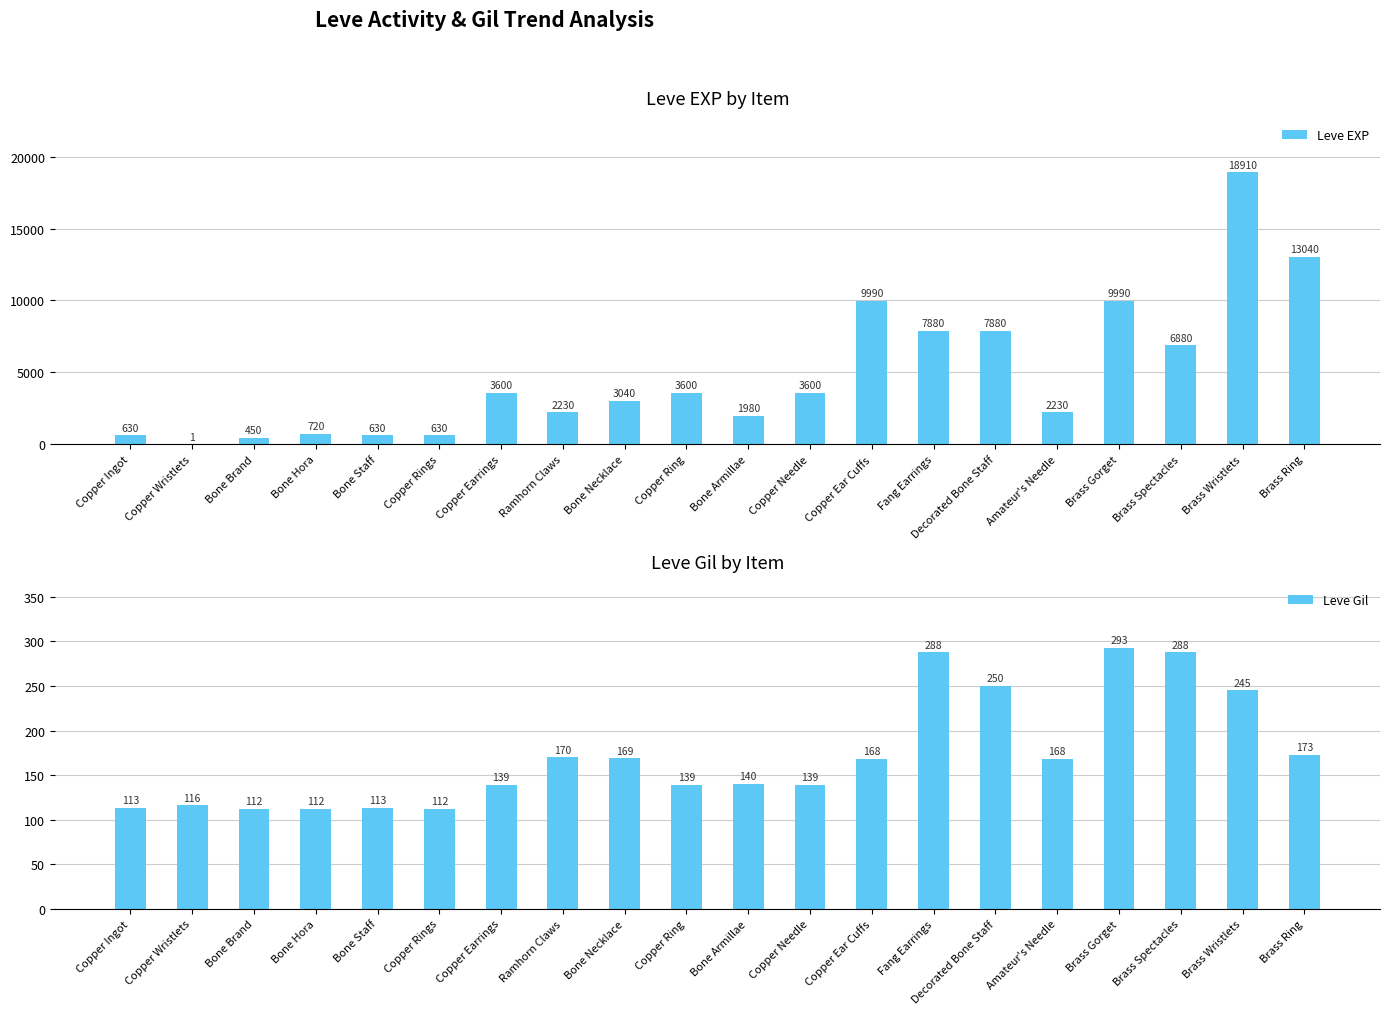

How many data points in Leve EXP are above 3600?

7